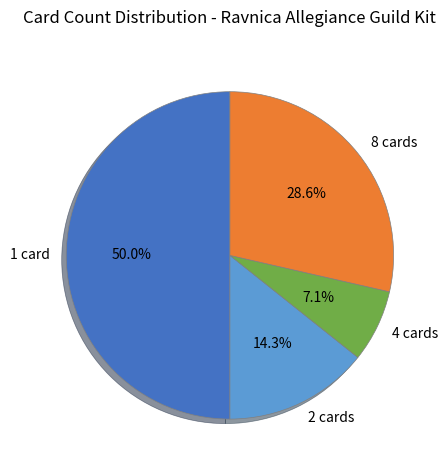

Which category has the biggest portion of the pie?

1 card